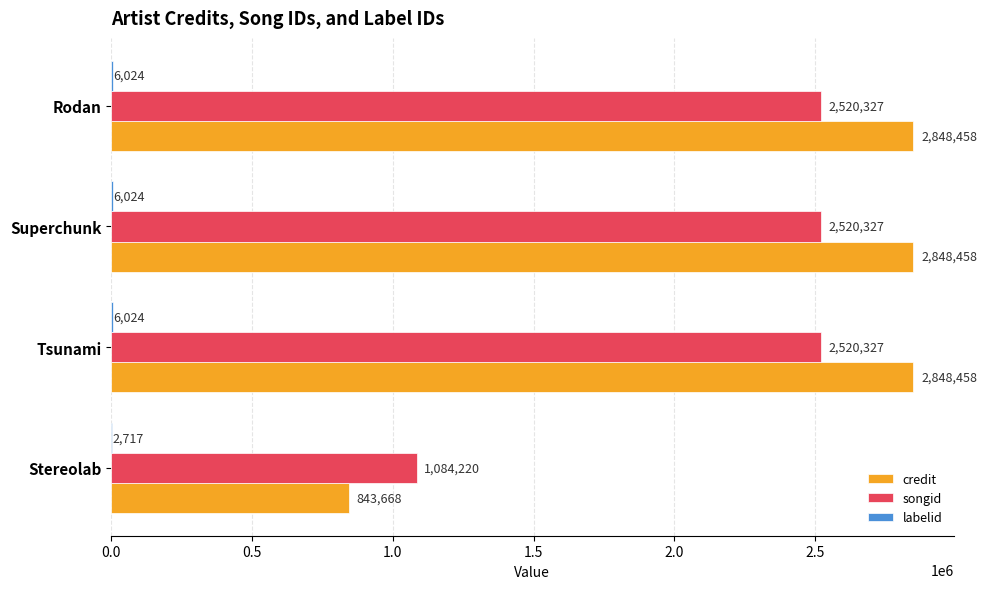

What is the total value across all series at Superchunk?

5374809